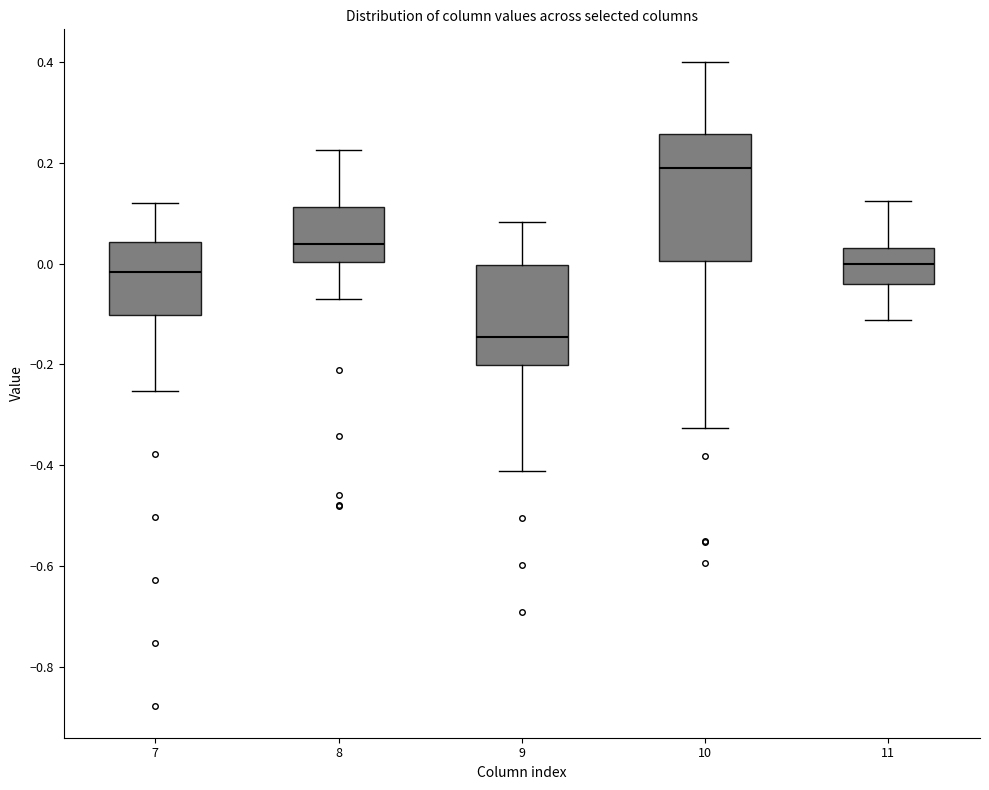

Comparing the boxes themselves (not the whiskers), which one is the tallest?

10